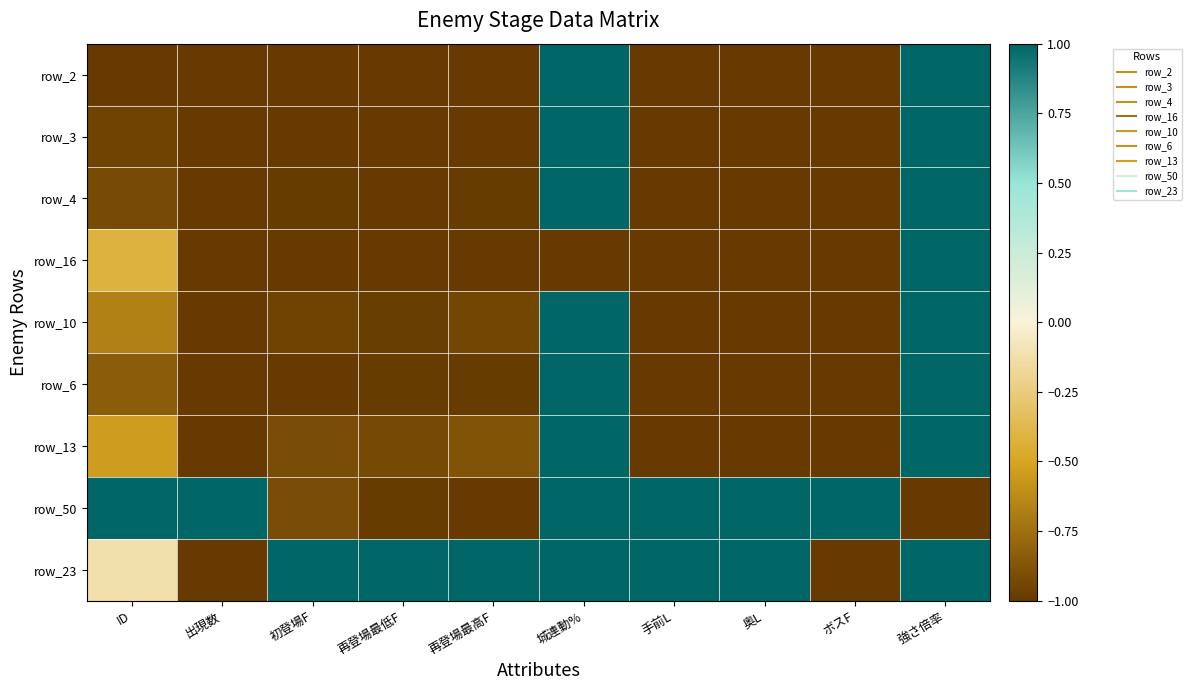

What is the spread (max minus min) of values at 城連動%?

2.0